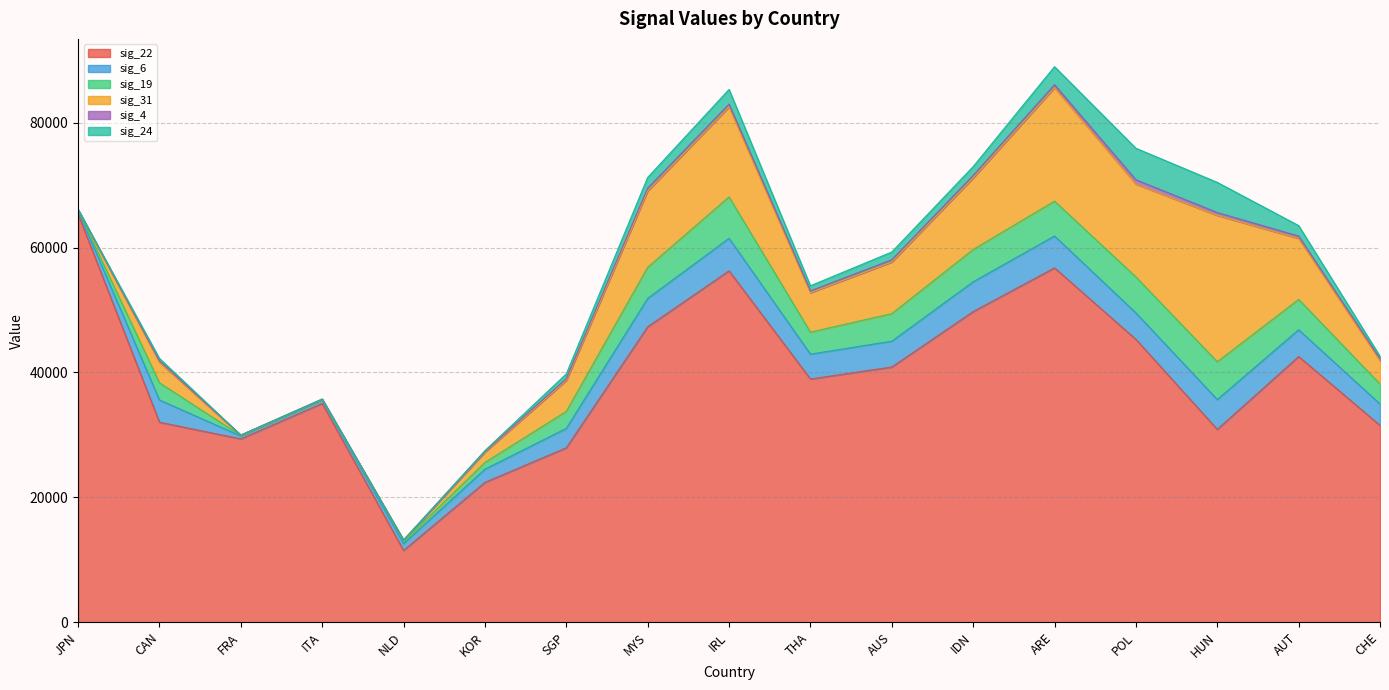

True or false: sig_22 and sig_31 cross at least once.

False